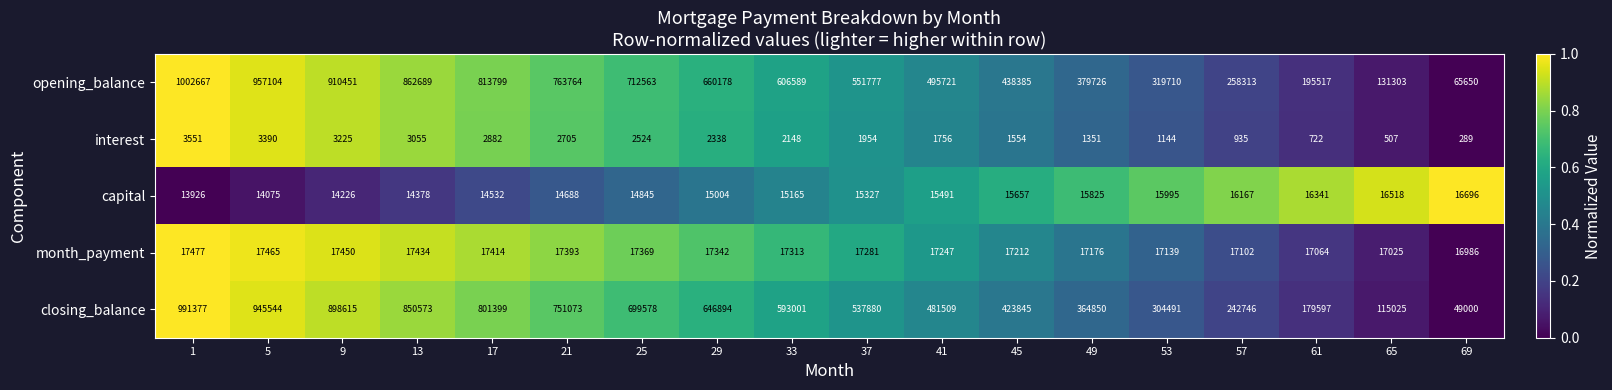

What is the average value of the closing_balance series?

548722